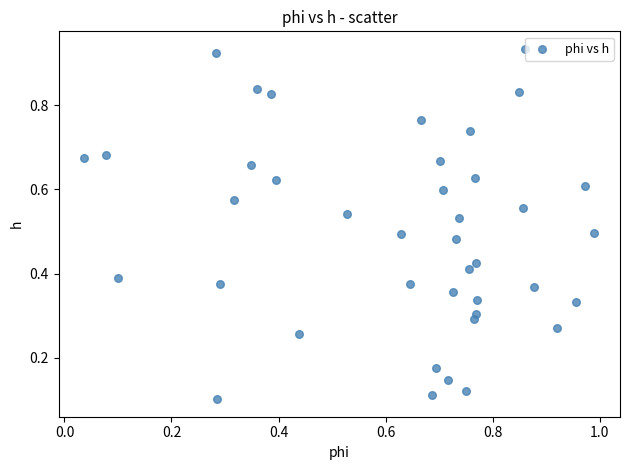

What is the range of X values (max minus min)?

1.0